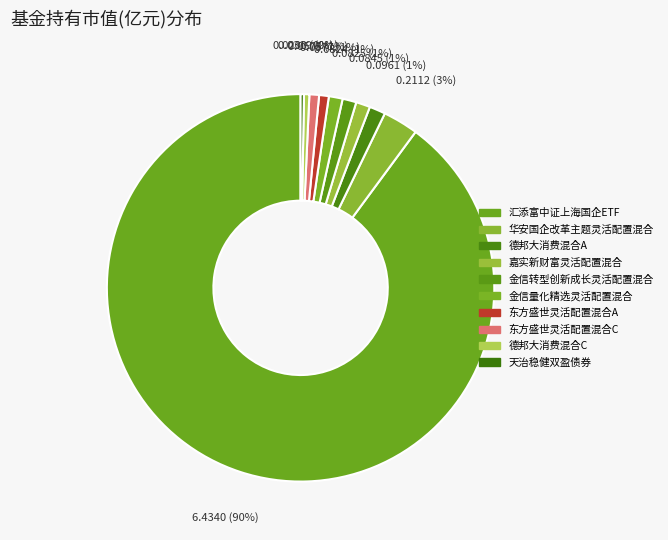

How many slices are in this pie chart?

10